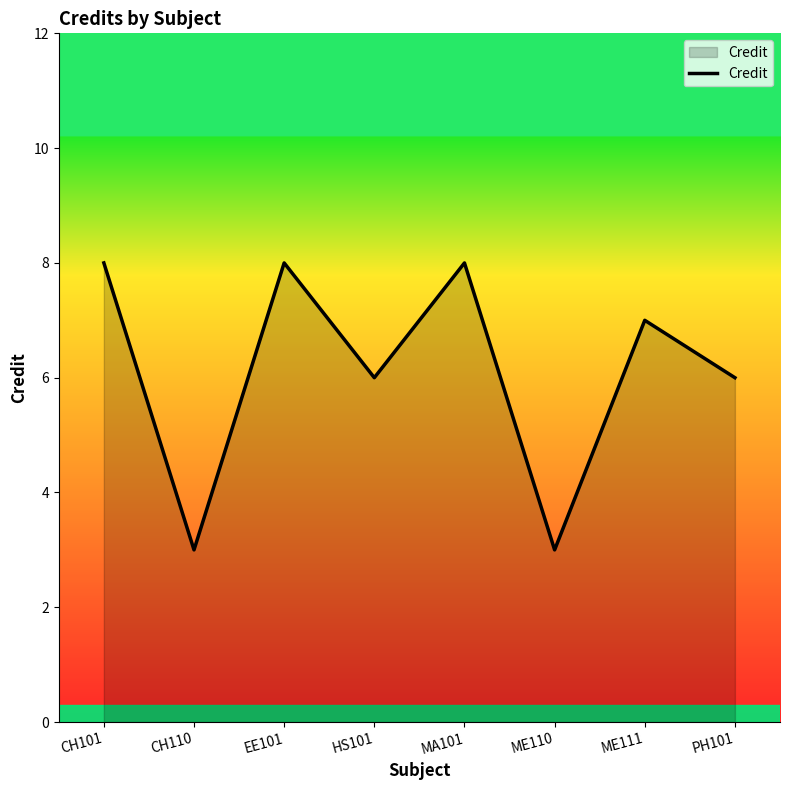

True or false: there are more than 1 points higher than both neighbors.

True